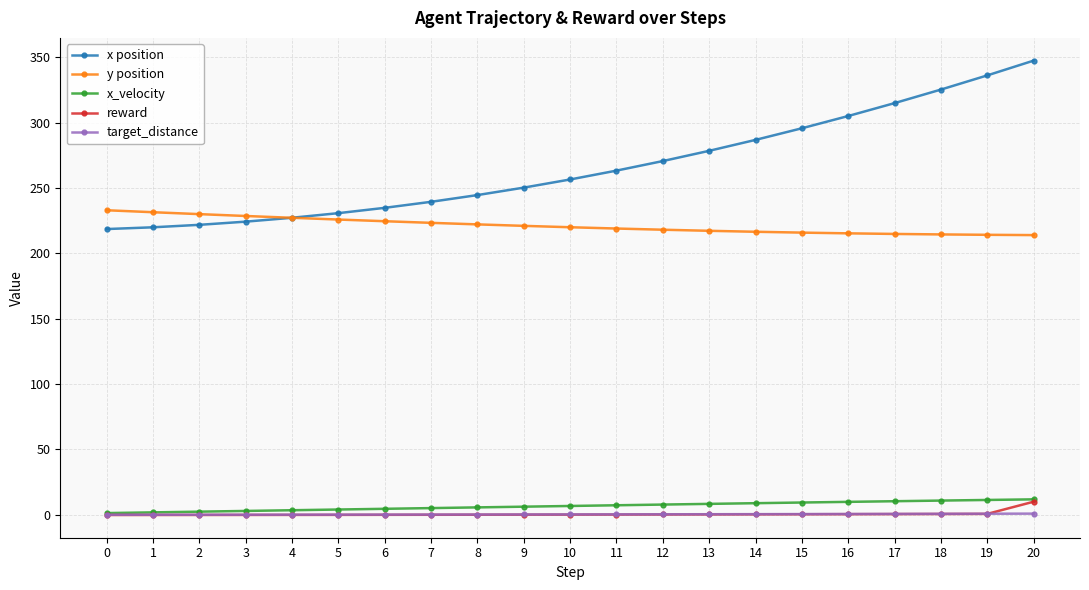

What is the maximum value for target_distance?

0.9